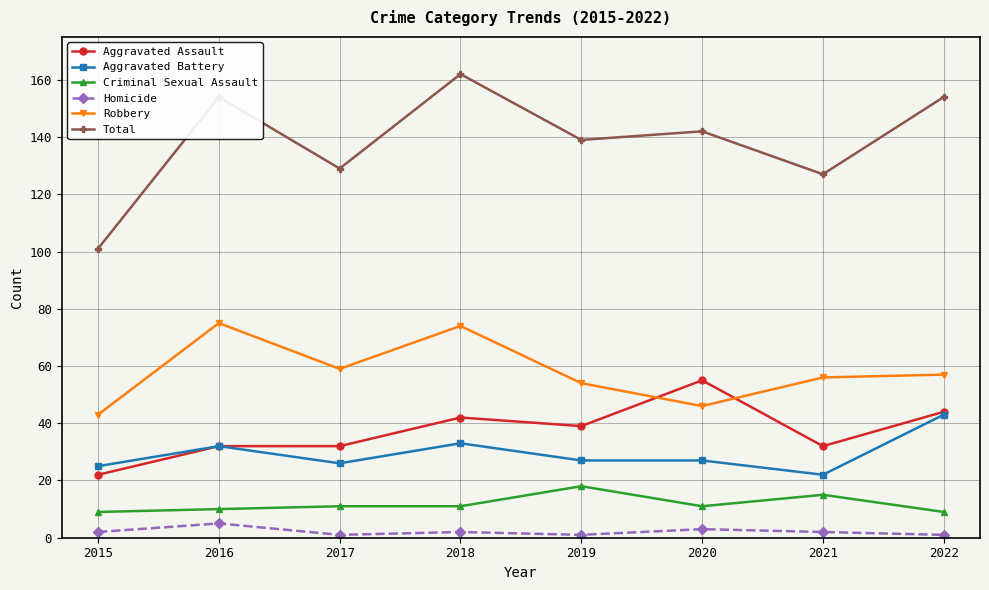

Where is Total nearest to the value 131?

2017